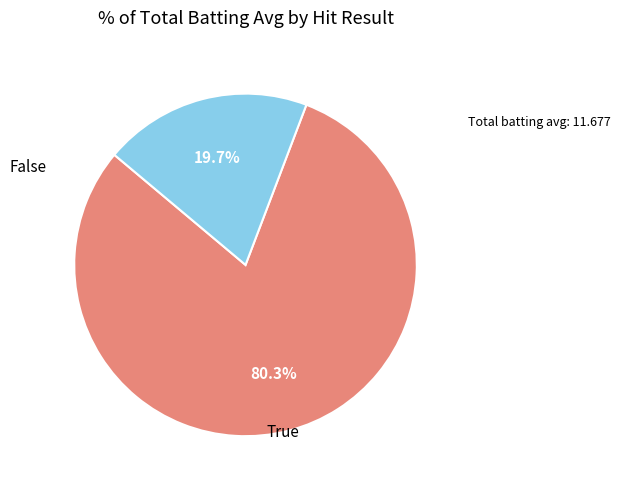

How many segments does this pie chart have?

2